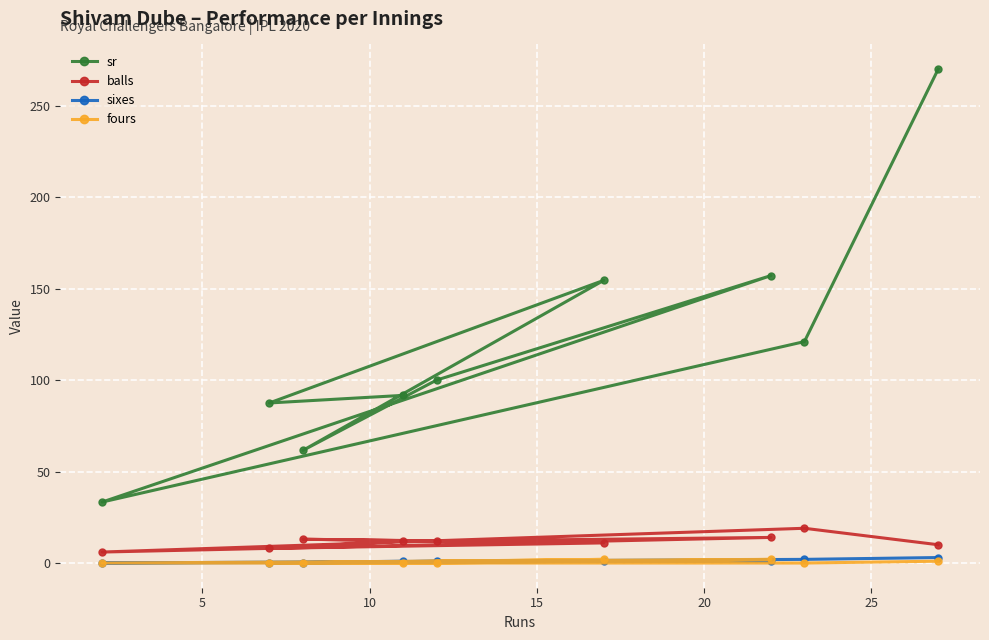

Which series has the largest total across all categories?

sr